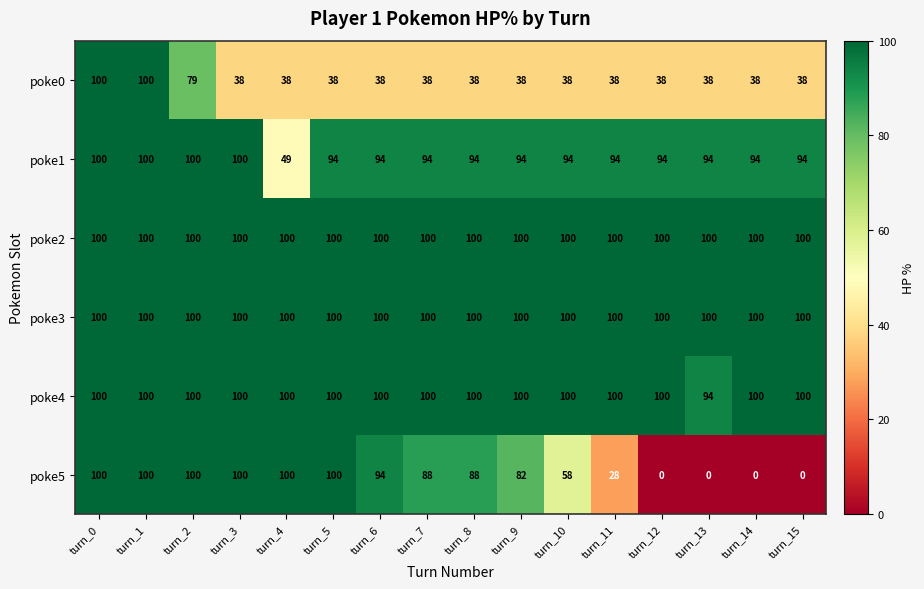

The poke1 series shows 94 at turn_11. True or false?

True